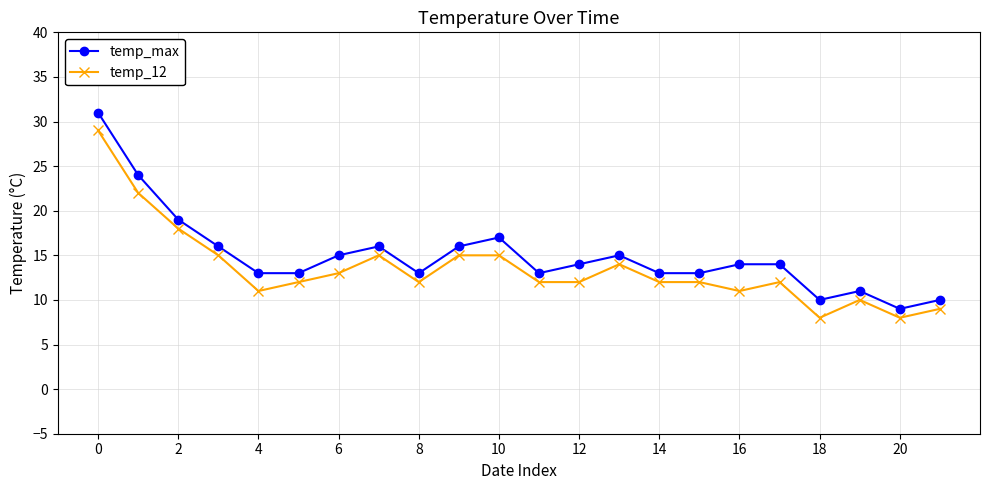

Rank the series by their maximum value, from lowest to highest.

temp_12, temp_max